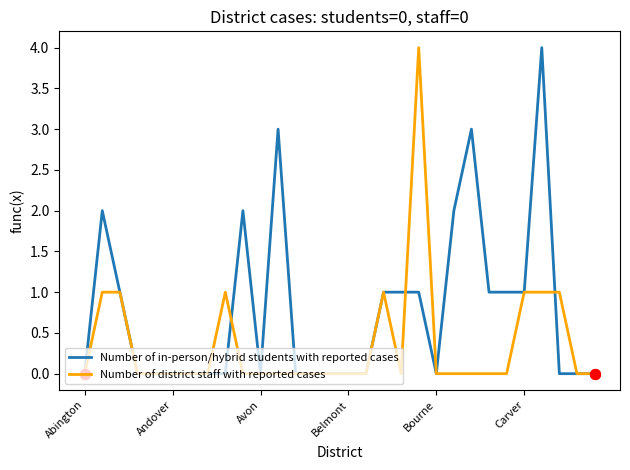

Which series has the largest total across all categories?

Number of in-person/hybrid students with reported cases